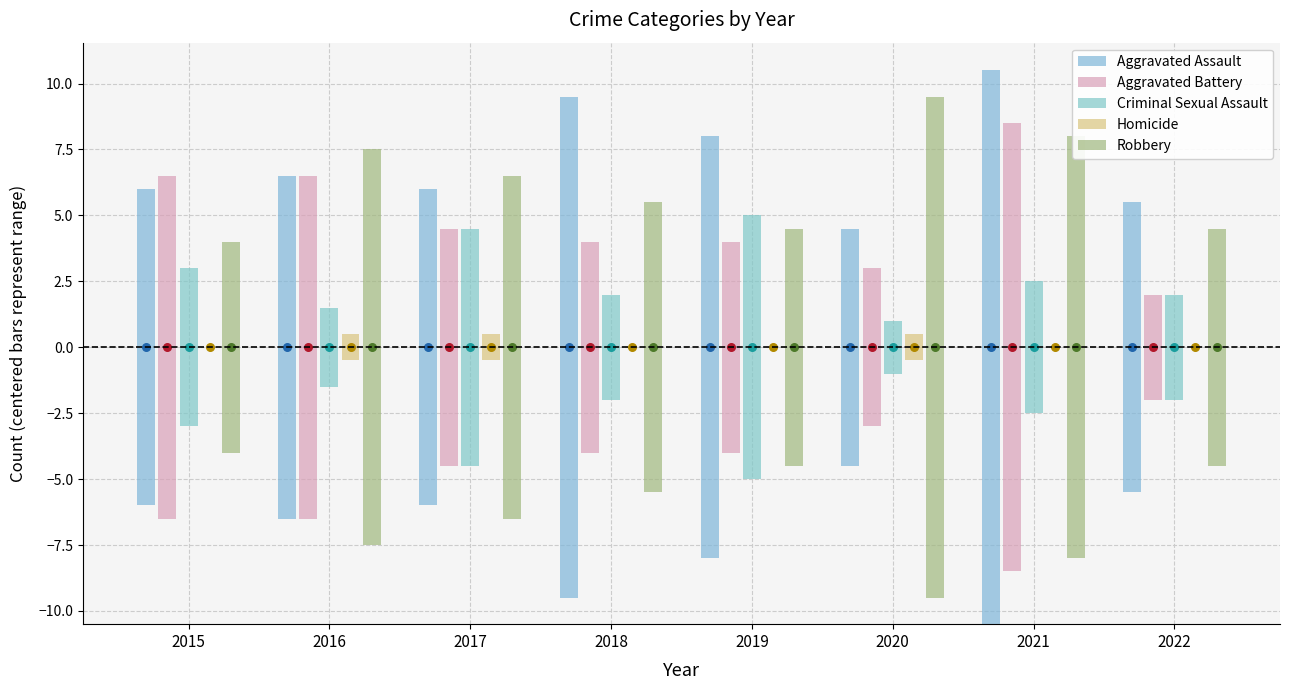

At which category is the sum across all series the highest?

2021